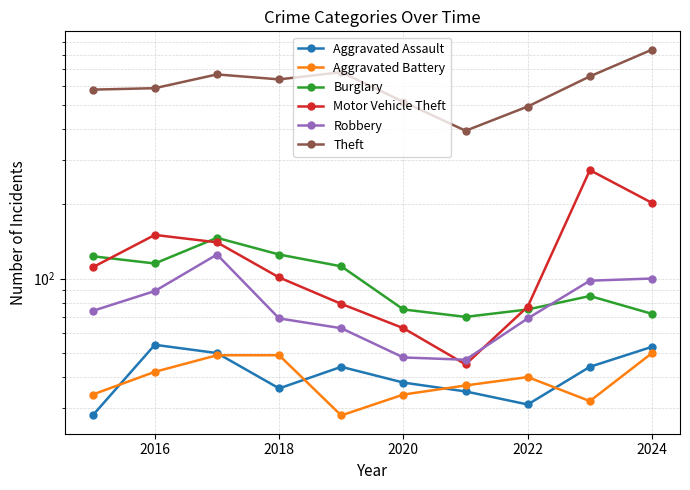

The value of Burglary at 2024 is 119. True or false?

False